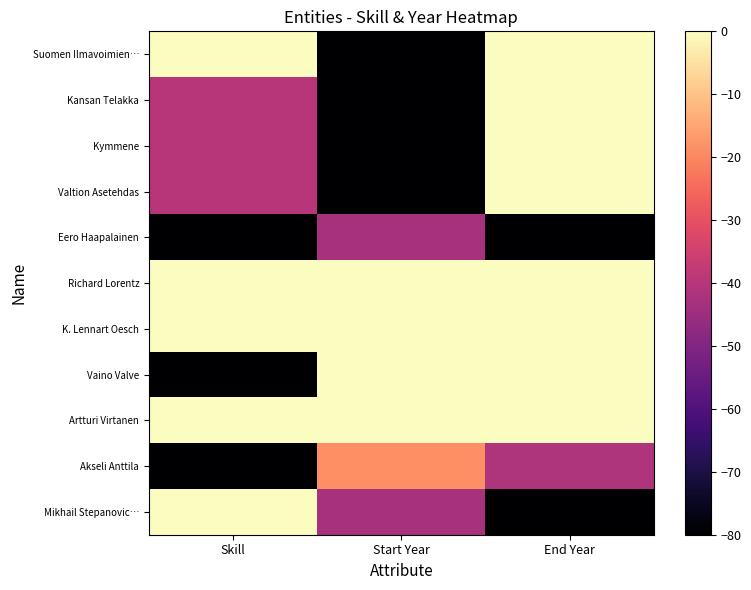

Which has a higher value, End Year or Skill?

End Year